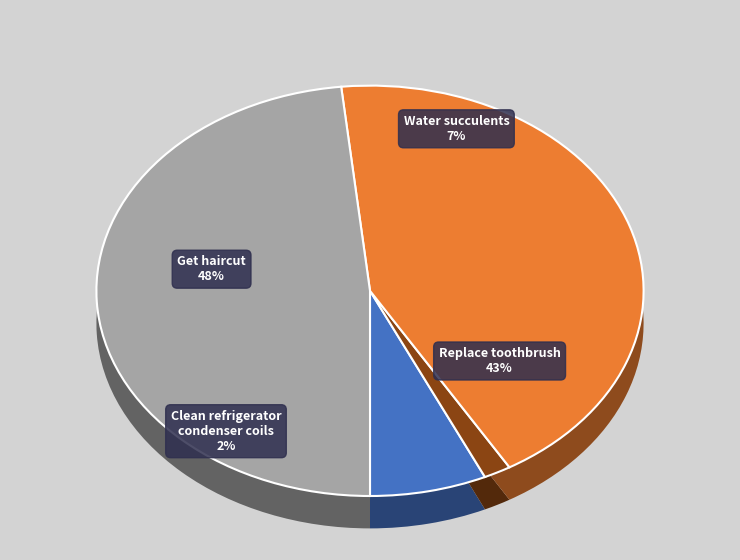

Count the number of slices in the pie.

4